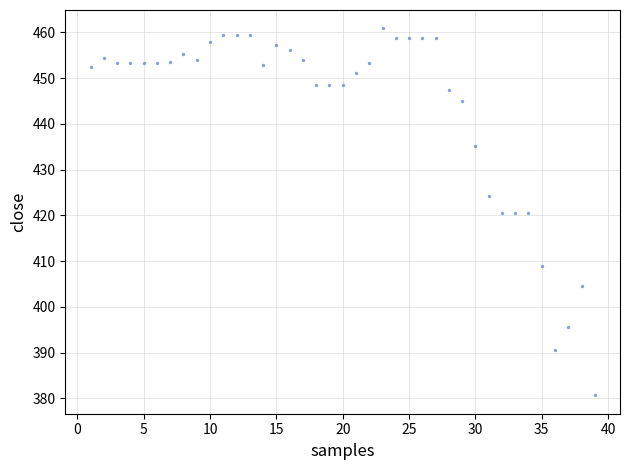

What is the range of Y values (max minus min)?

80.2